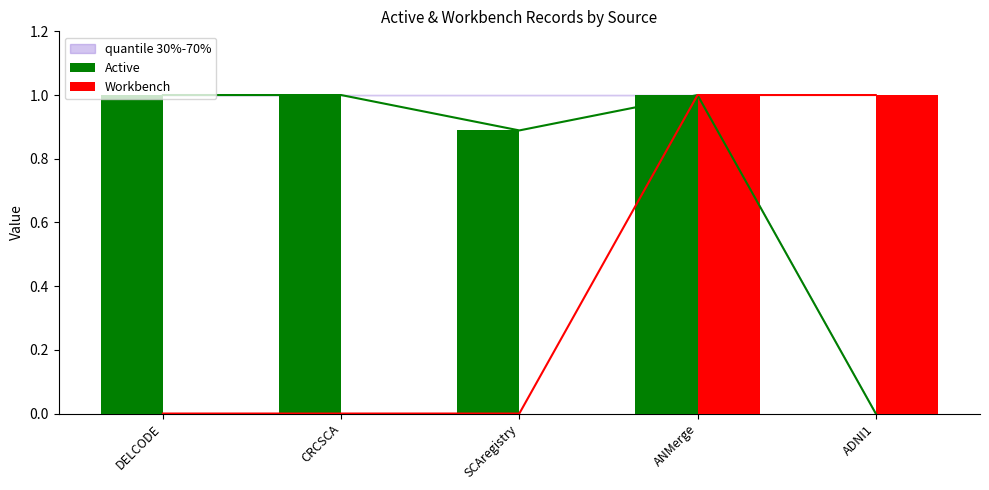

At DELCODE, list the series in order from largest to smallest.

Active, Workbench